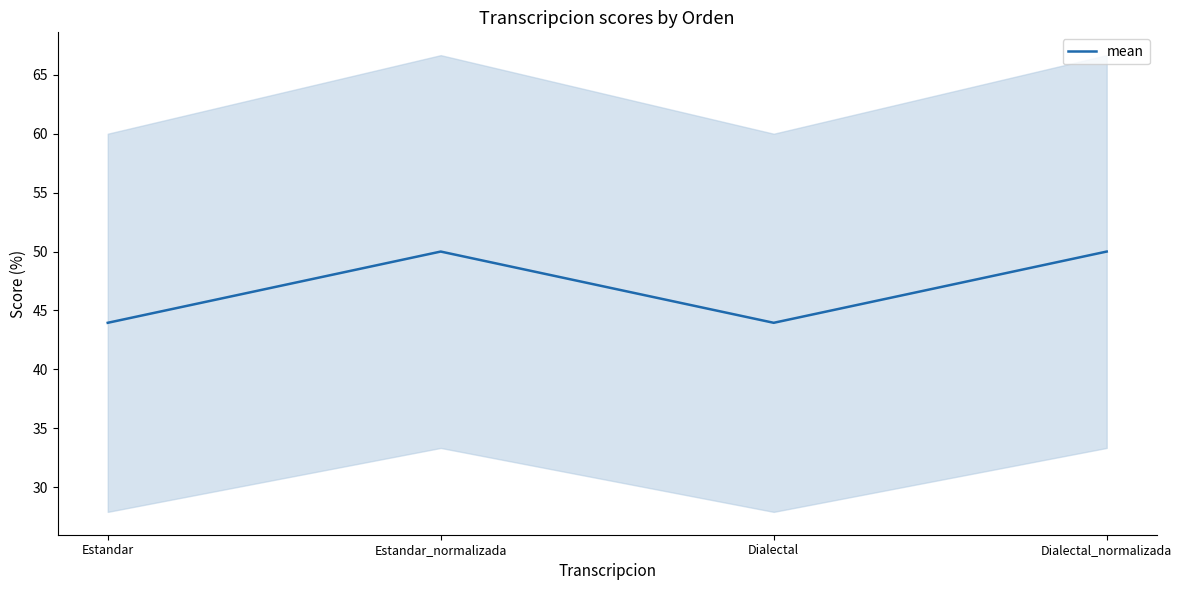

What is the value of the 3rd point from the left?

44.0